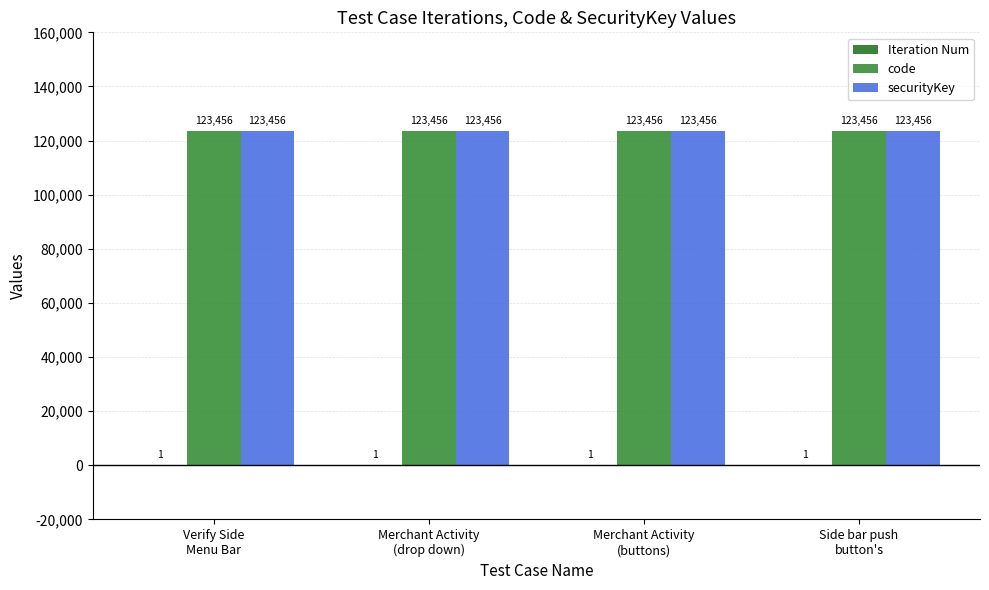

Rank the series by their maximum value, from highest to lowest.

code, securityKey, Iteration Num